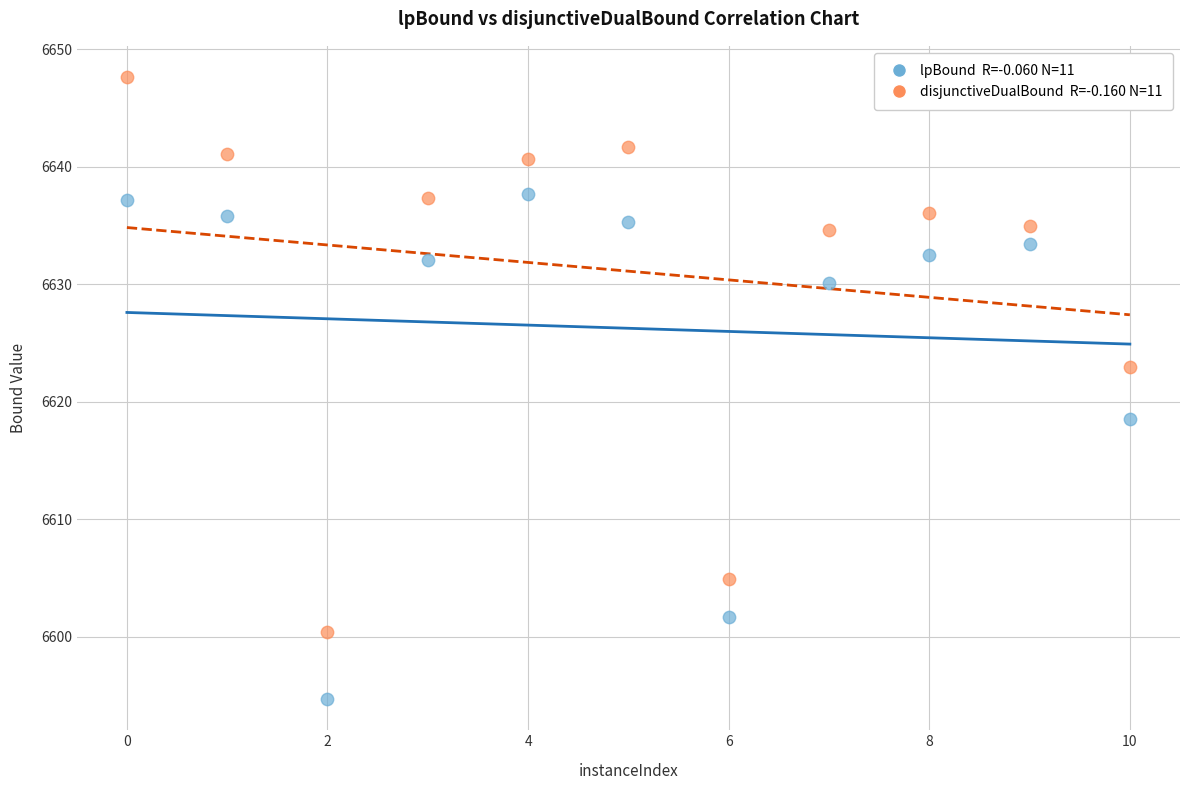

Across all data points, what is the range of Y values (max minus min)?

53.0